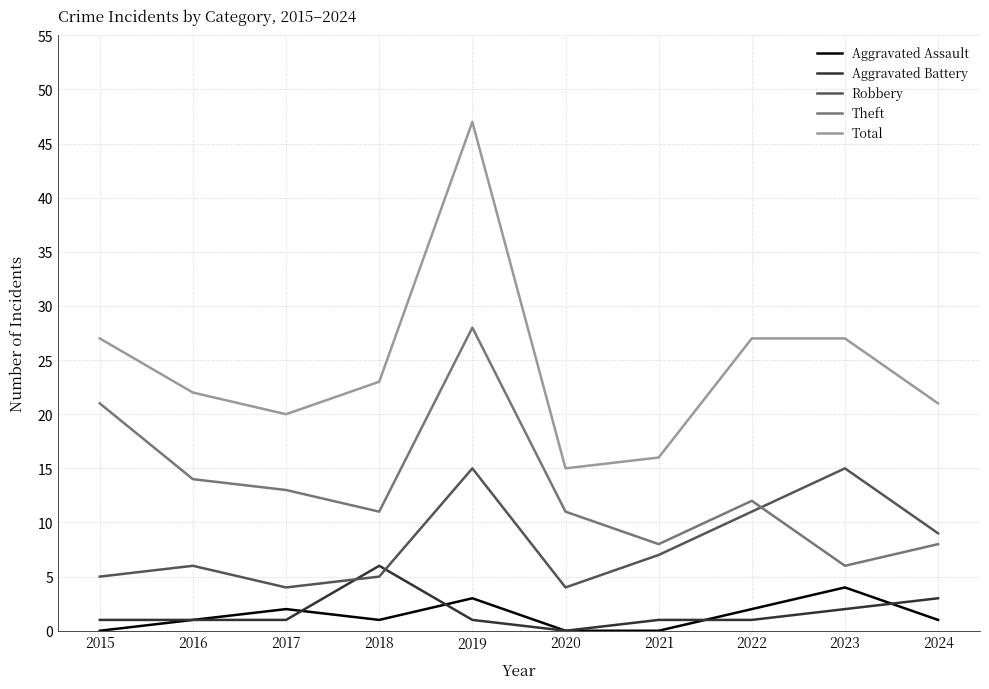

Which category has the highest value in the Theft series?

2019